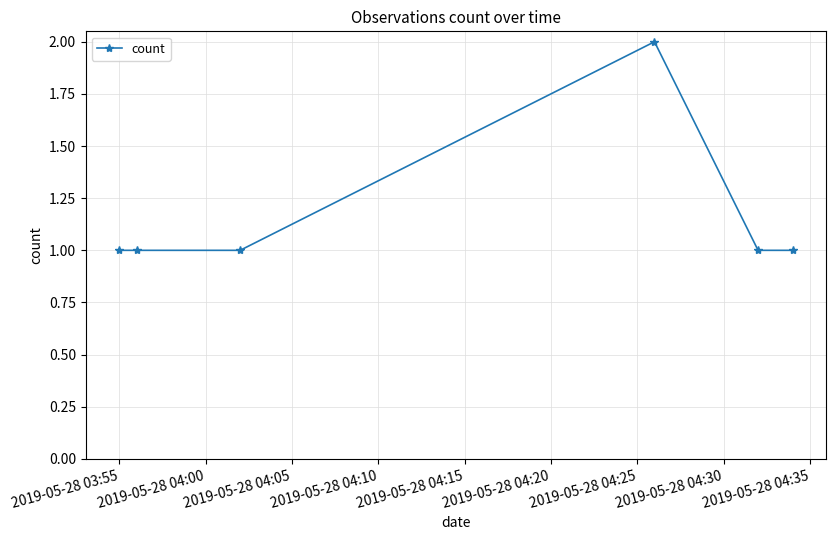

Count the number of data series in this chart.

1